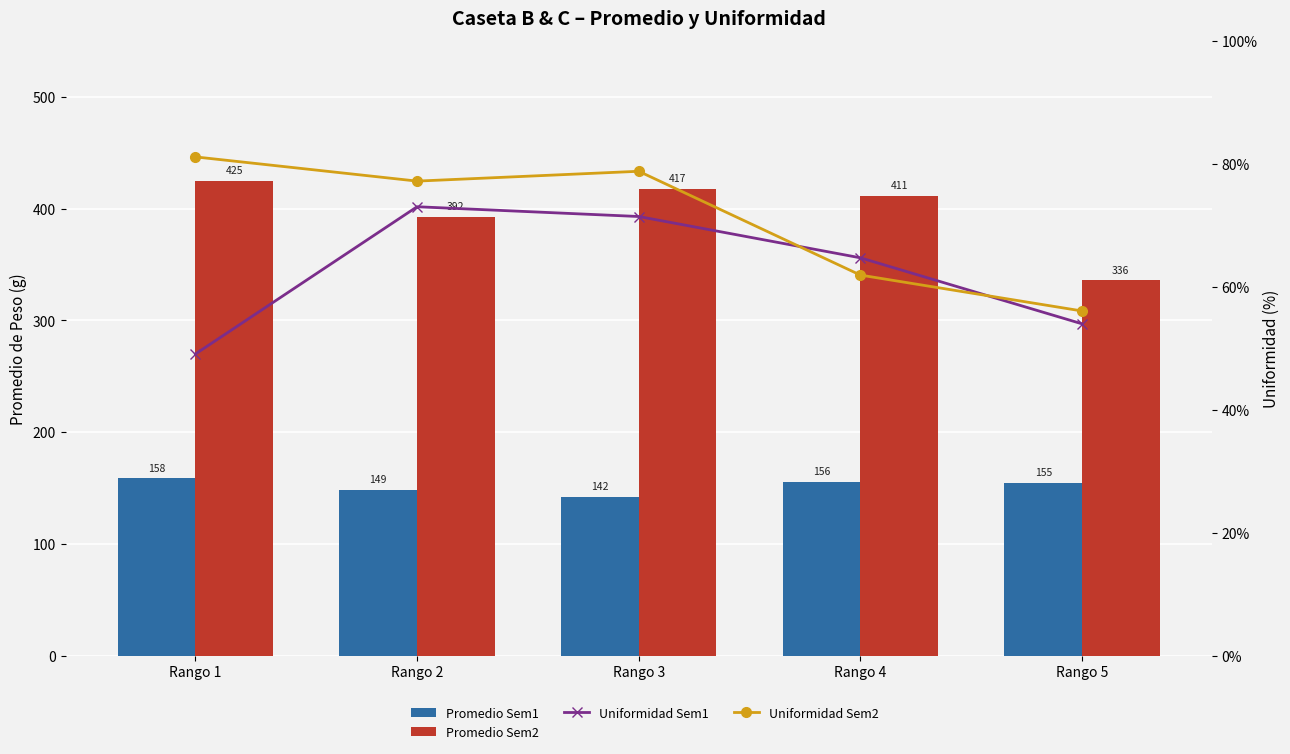

List the series in order of their peak value, lowest first.

Uniformidad Sem1, Uniformidad Sem2, Promedio Sem1, Promedio Sem2